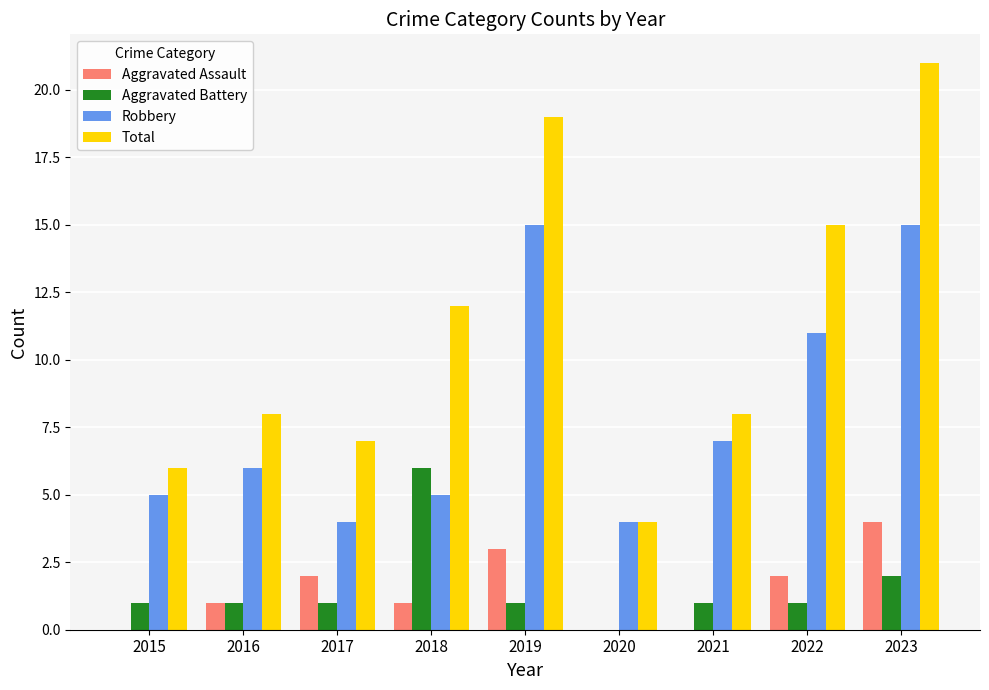

At which category is the sum across all series the highest?

2023